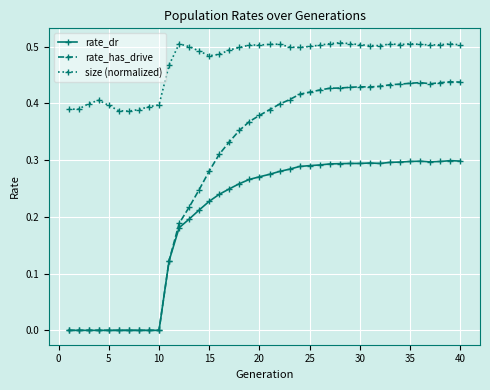

Which series has the largest range (max minus min)?

rate_has_drive